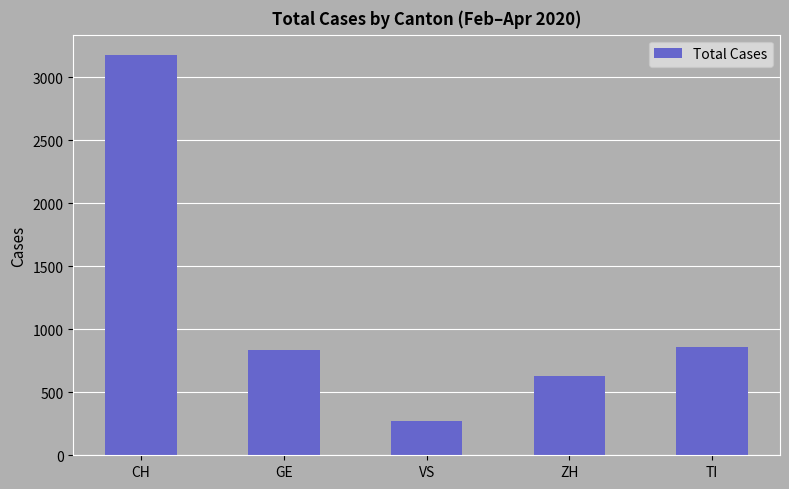

What is the change in value from GE to VS?

-563